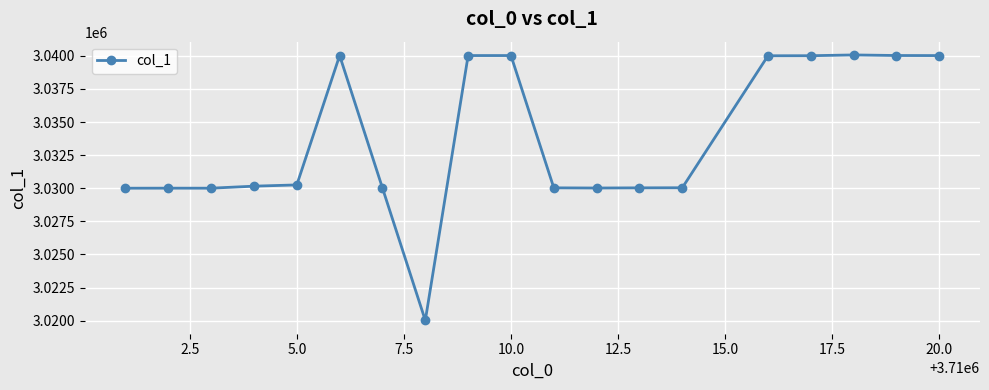

What is the greatest value displayed?

3040071